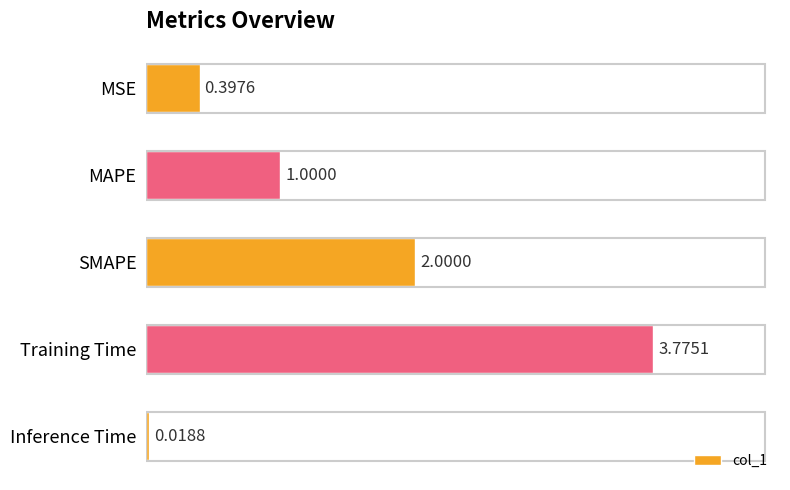

What is the label of the 3rd bar from the bottom?

SMAPE